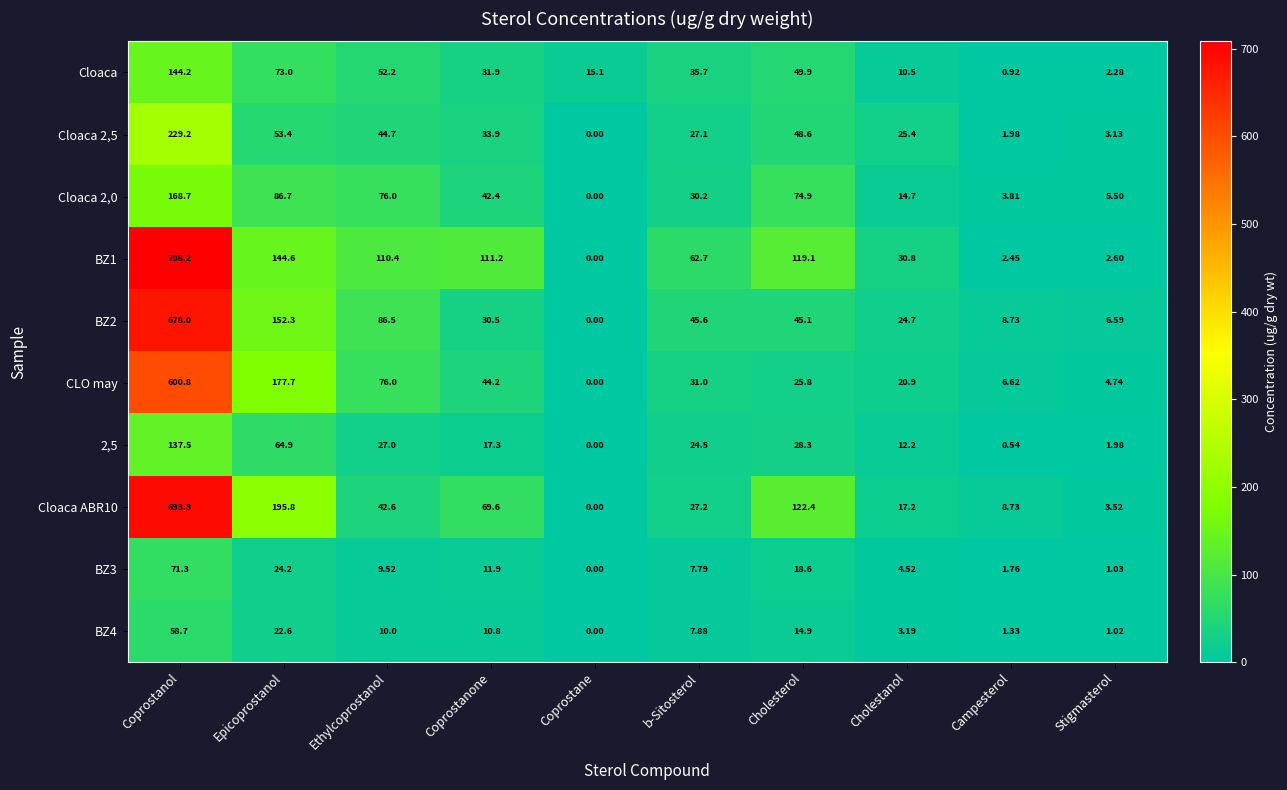

Which series has the largest range (max minus min)?

BZ1